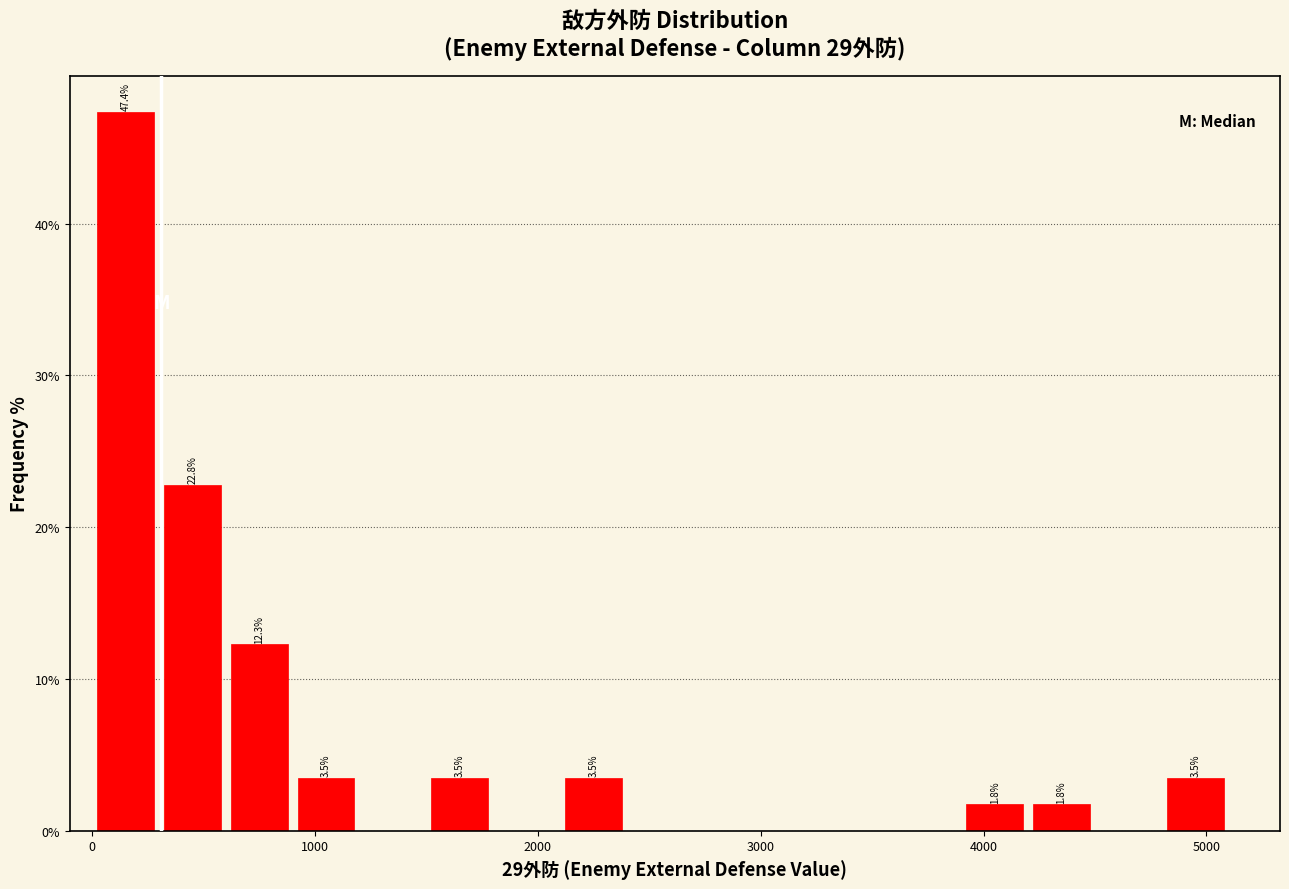

Around what value on the x-axis is the tallest bar? Give the approximate position of its centre, as read against the axis.

200